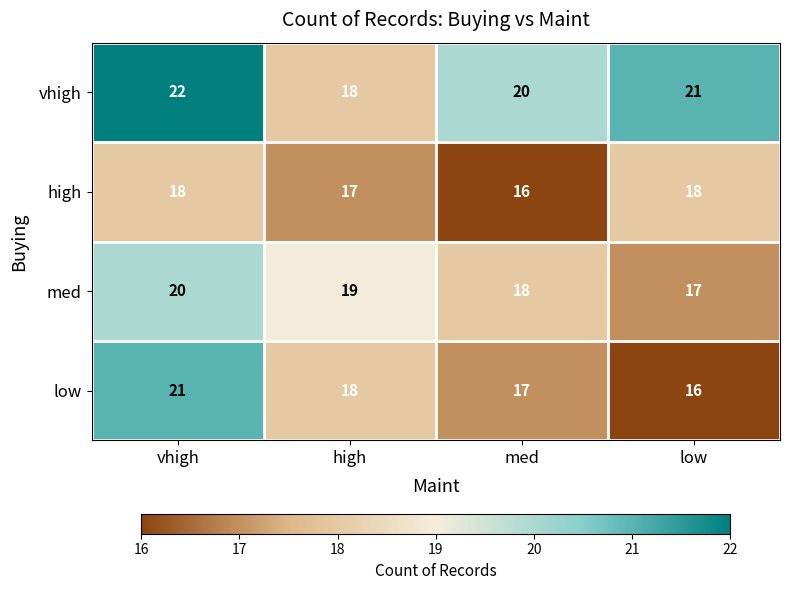

True or false: high has a value of 16 at med.

True